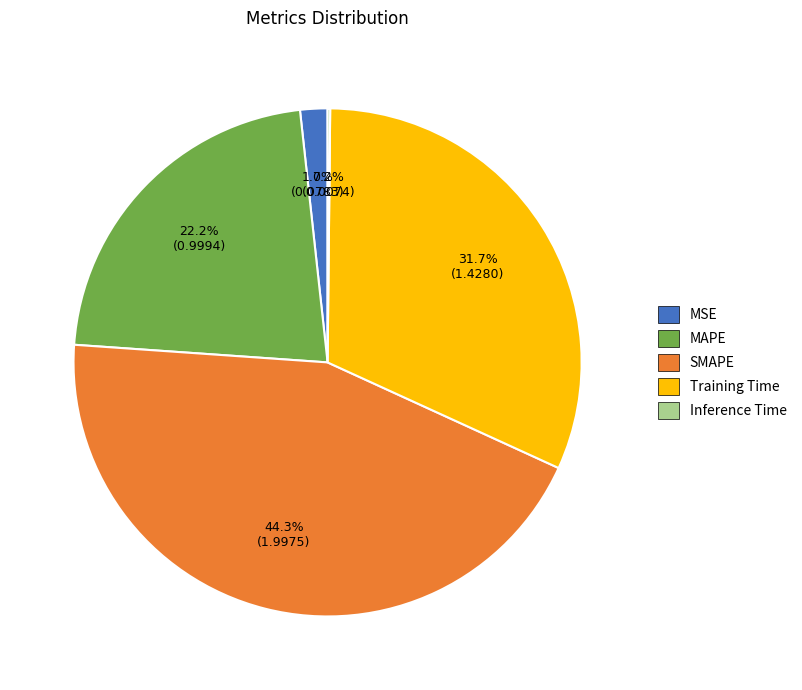

To the nearest percent, what percentage of the pie is SMAPE?

44%